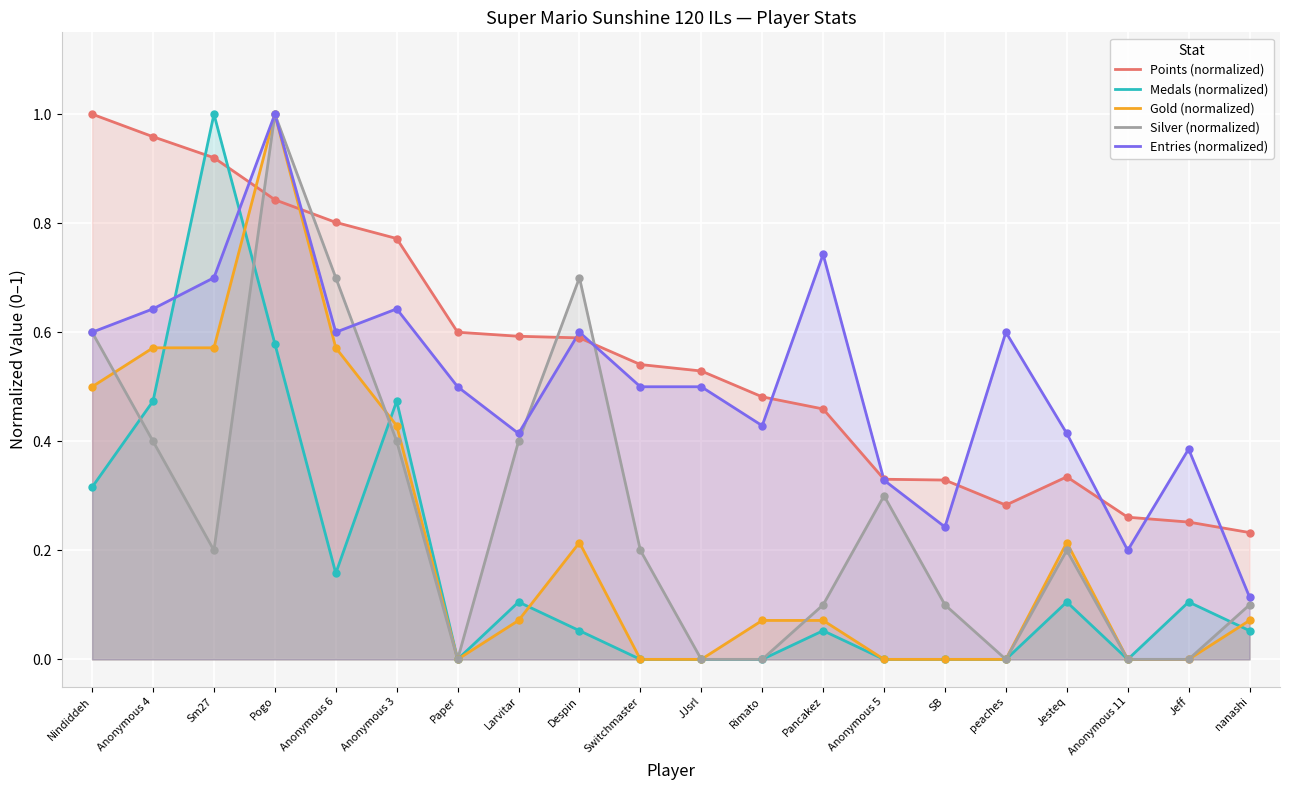

Is the value of Gold (normalized) at Anonymous 11 greater than the value of Entries (normalized) at Paper?

No